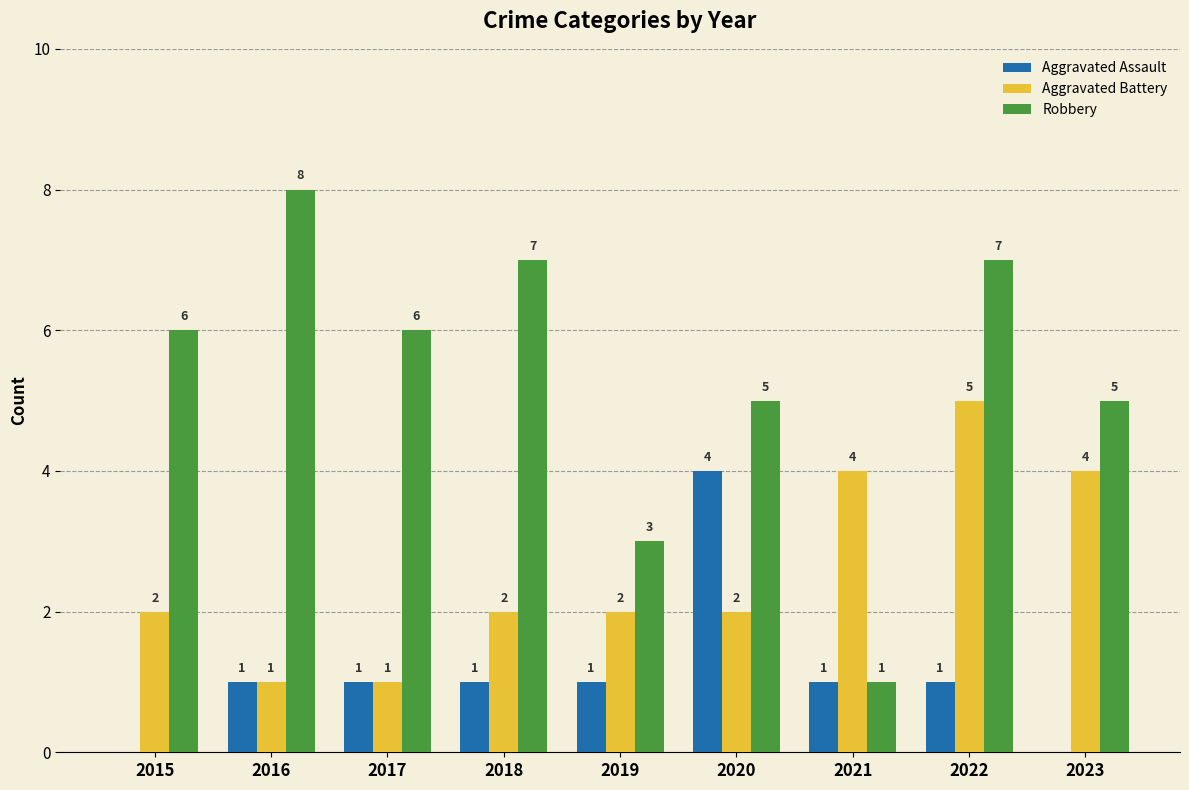

Which series changed the most between 2015 and 2016?

Robbery